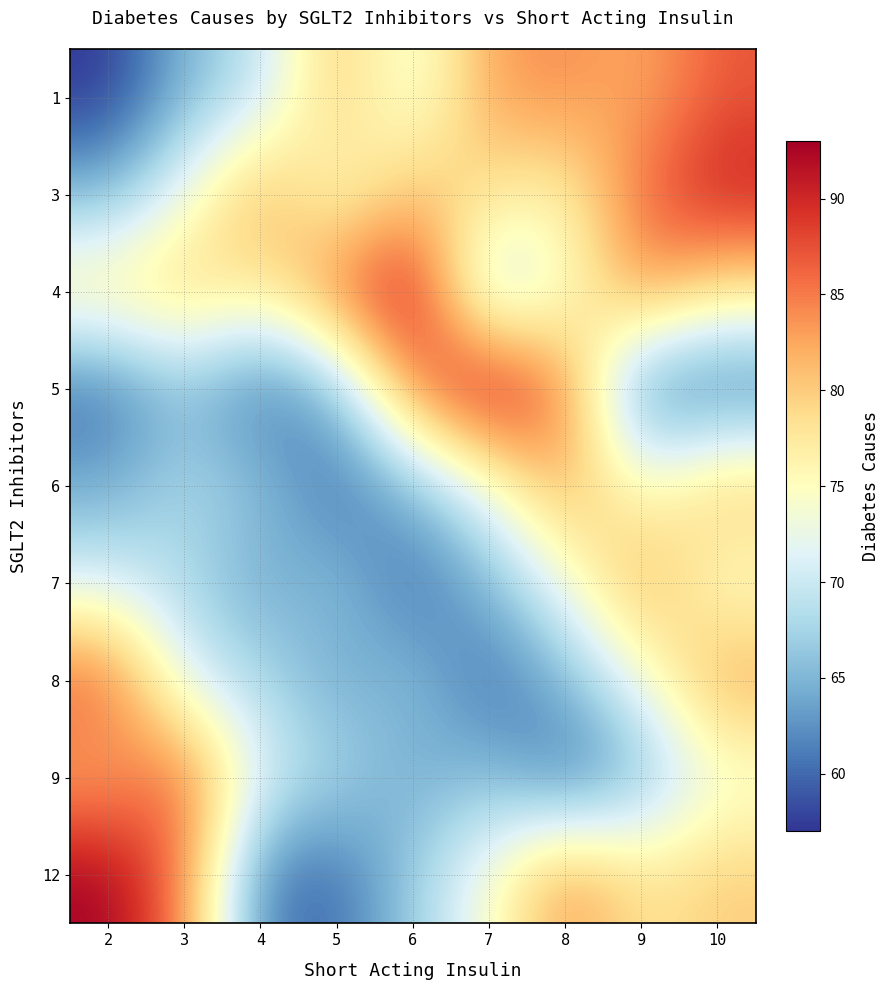

Between 4 and 7, which is larger?

7